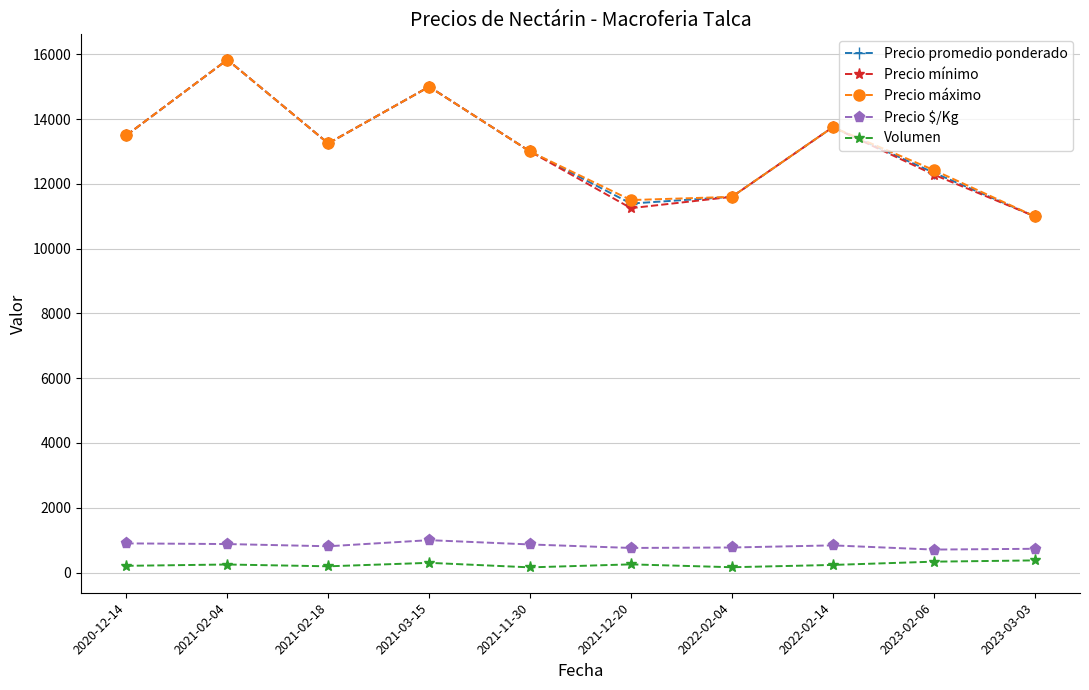

The value of Precio $/Kg at 2021-02-04 is 320.1. True or false?

False